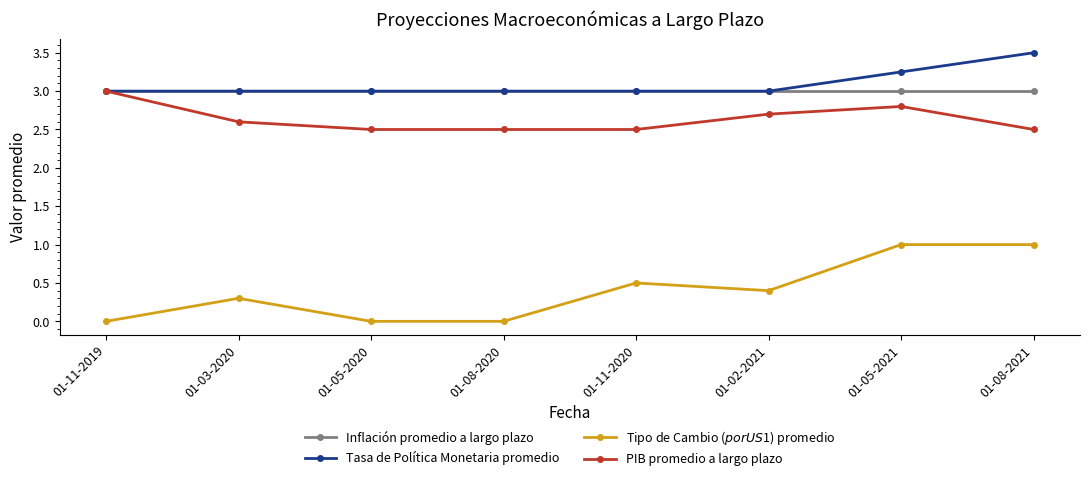

What is the maximum value for PIB promedio a largo plazo?

3.0